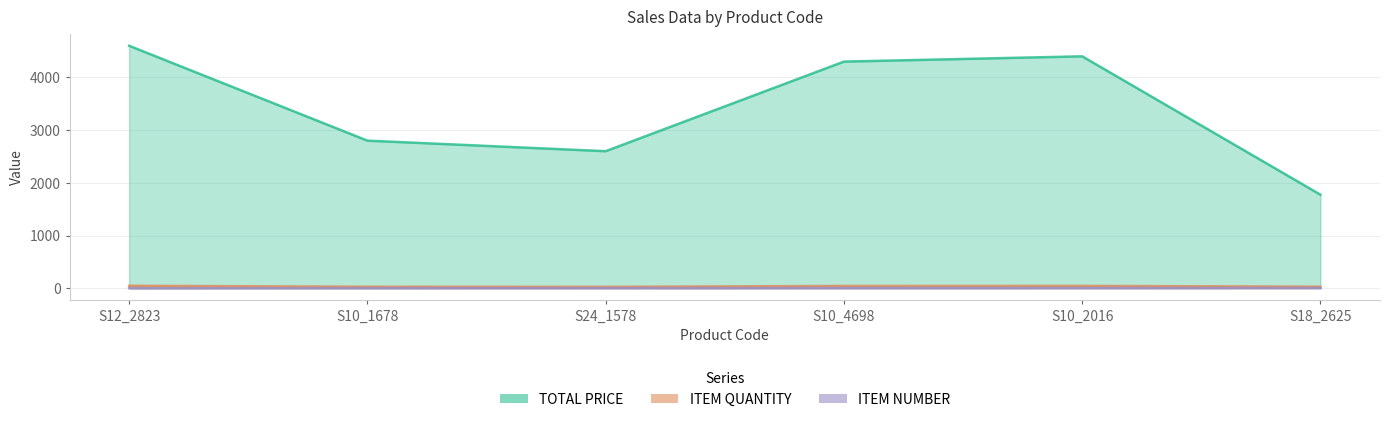

Which has a higher value, S10_1678 or S24_1578?

S10_1678